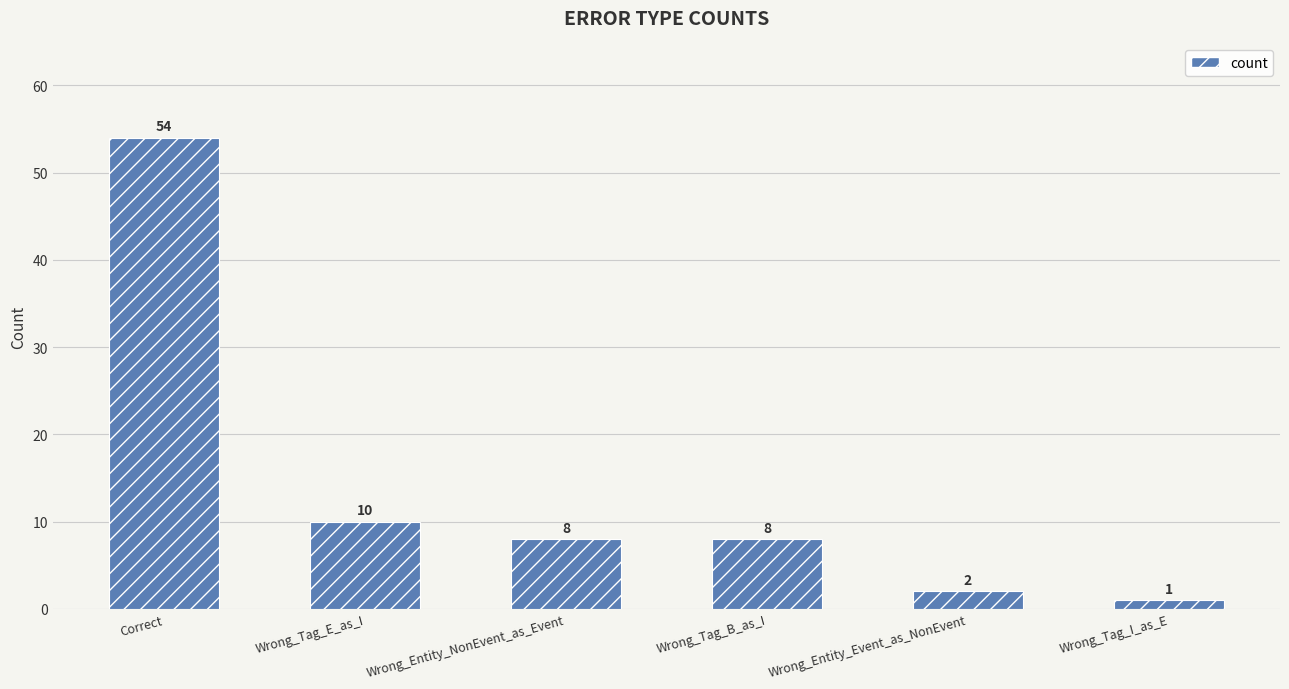

What position from the left is Wrong_Entity_Event_as_NonEvent?

5